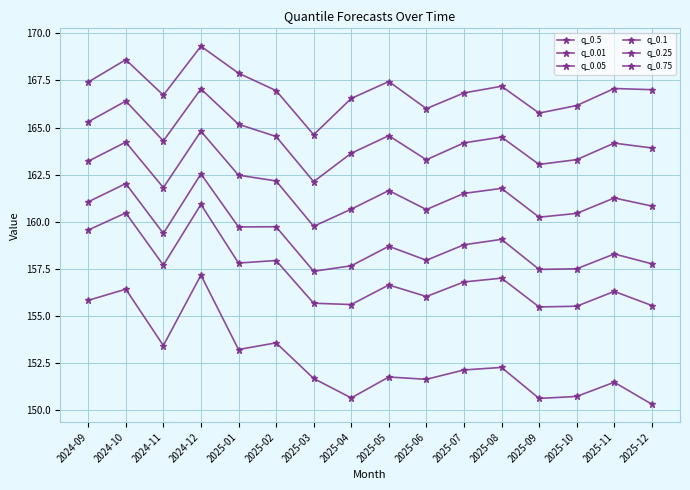

True or false: q_0.75 and q_0.05 cross at least once.

False